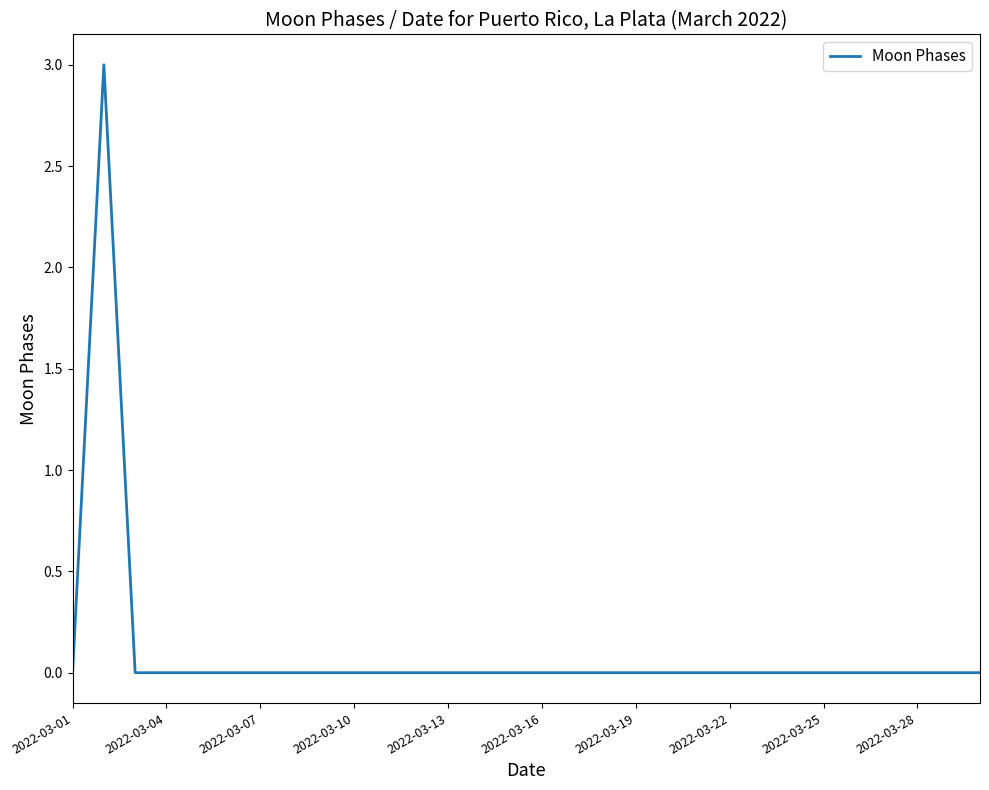

What is the maximum value shown in the chart?

3